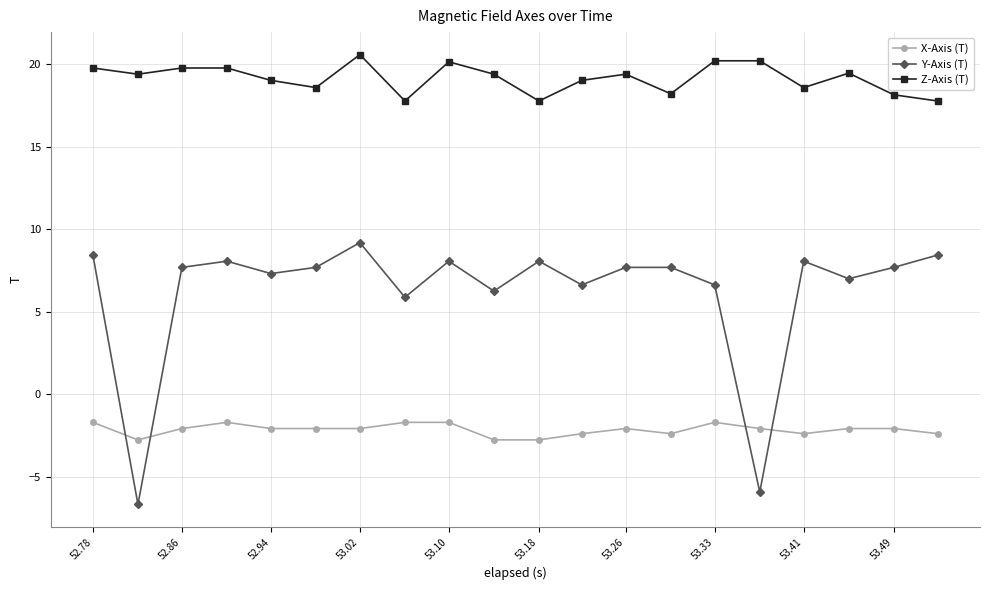

What is the value of the Y-Axis (T) point at the 11th from the left?

8.1